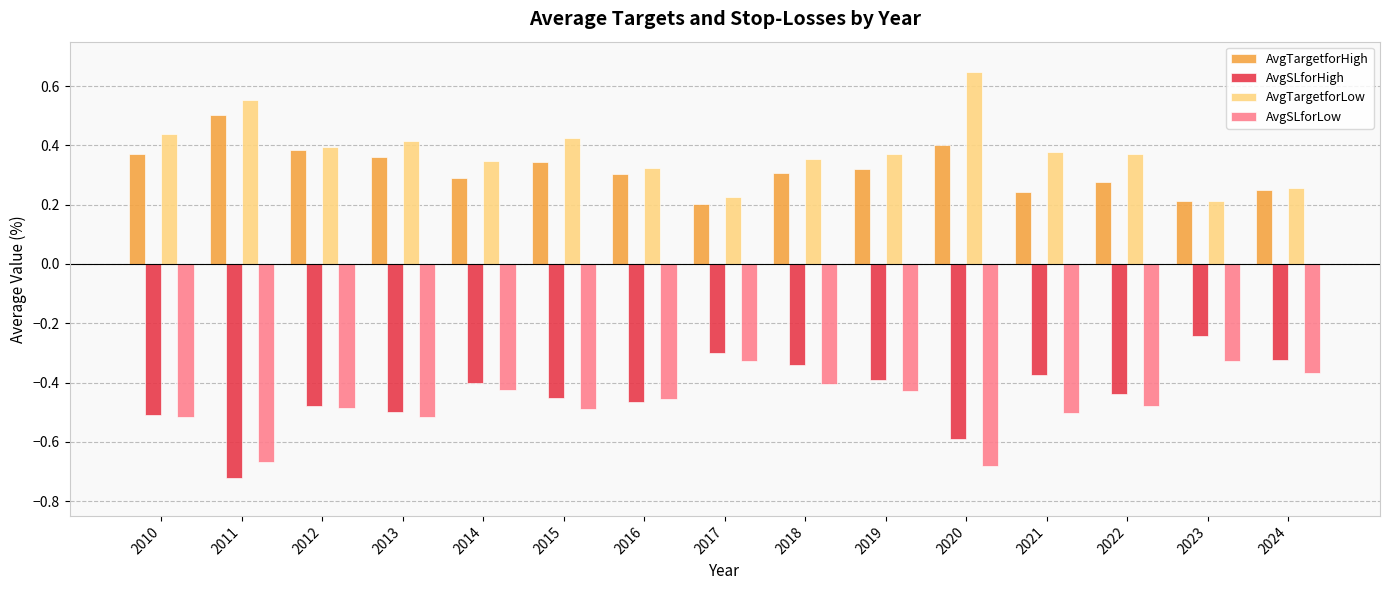

Which label corresponds to the smallest value in the chart?

2011